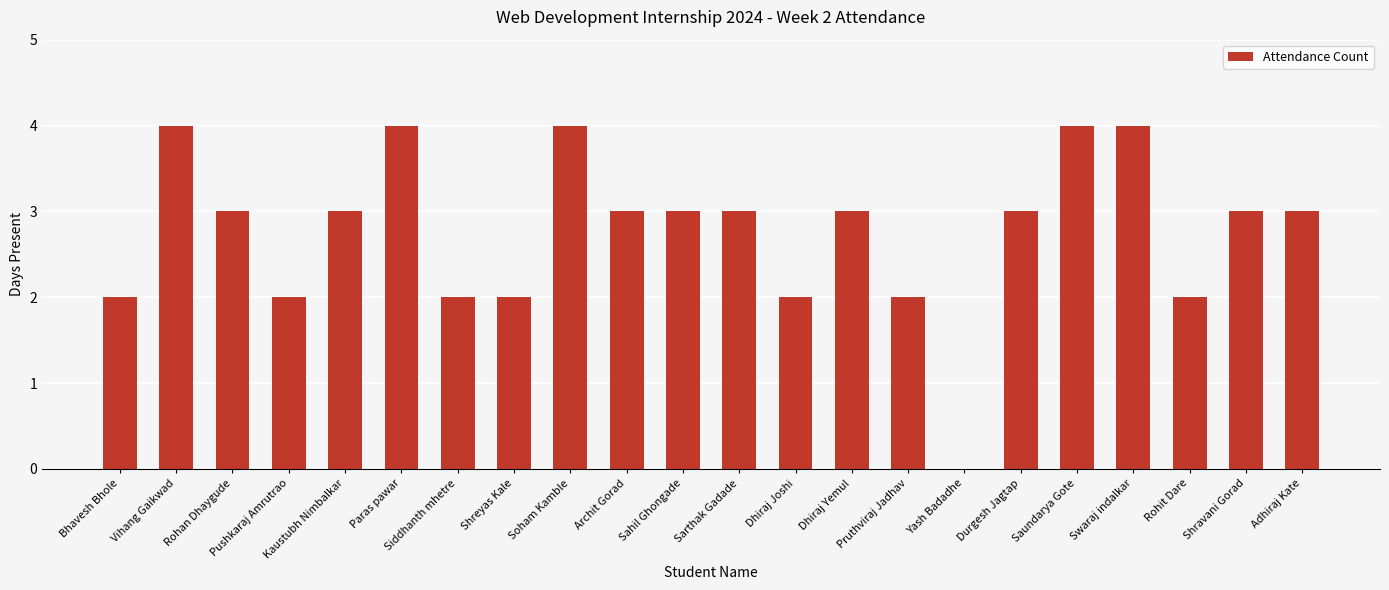

Which has a higher value, Pushkaraj Amrutrao or Saundarya Gote?

Saundarya Gote